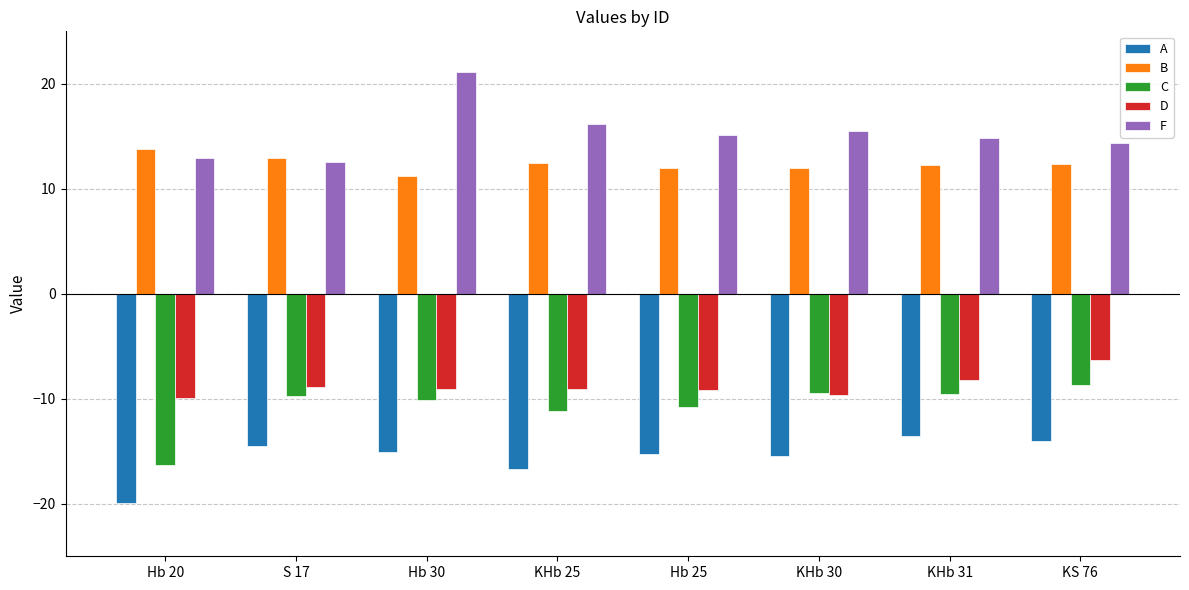

What is the sum of all C values?

-85.9